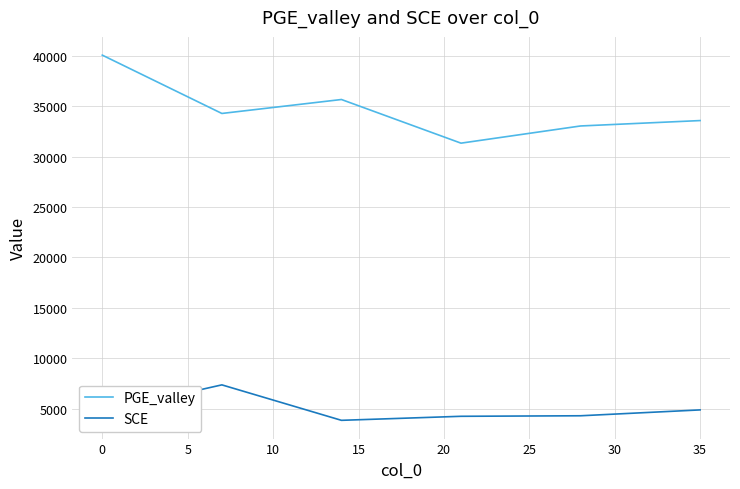

Rank the series by their average value, from highest to lowest.

PGE_valley, SCE